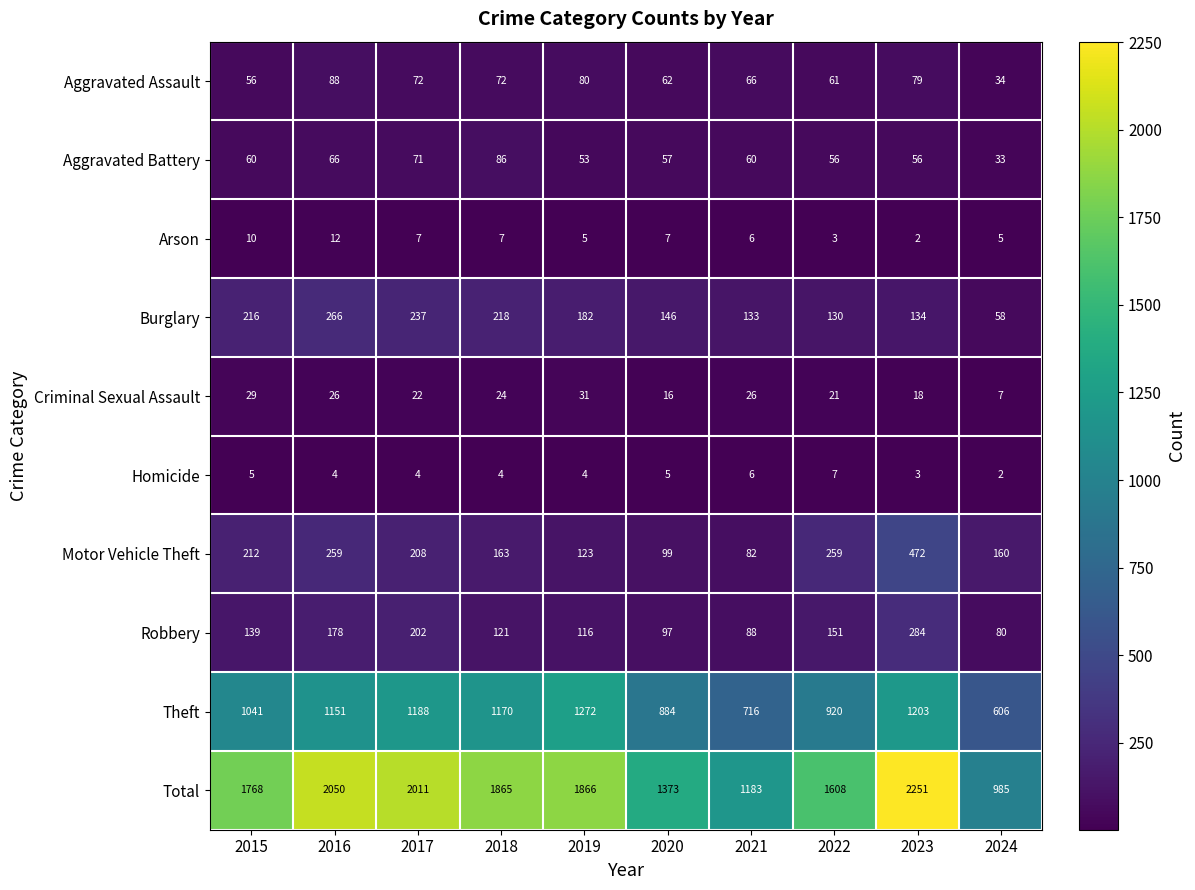

Rank the series by their maximum value, from highest to lowest.

Total, Theft, Motor Vehicle Theft, Robbery, Burglary, Aggravated Assault, Aggravated Battery, Criminal Sexual Assault, Arson, Homicide